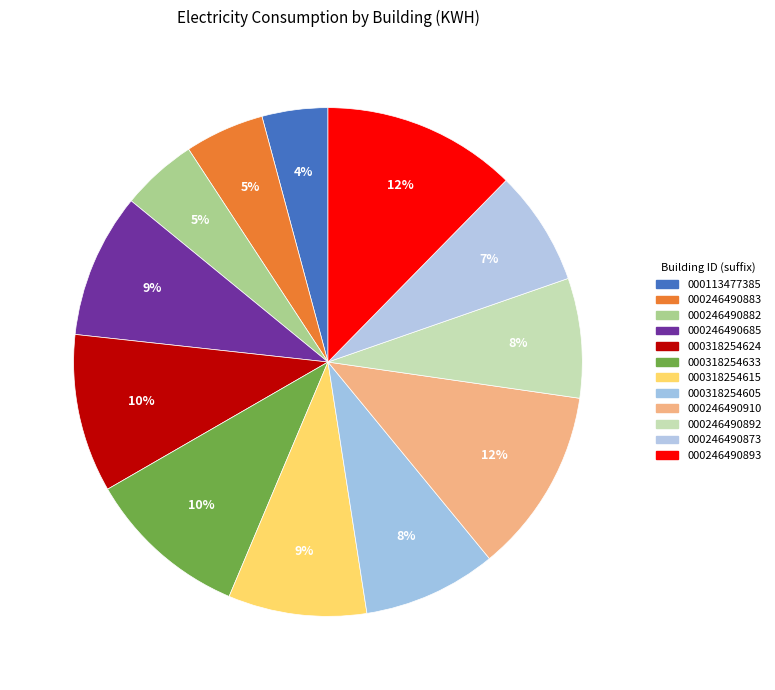

How many segments does this pie chart have?

12